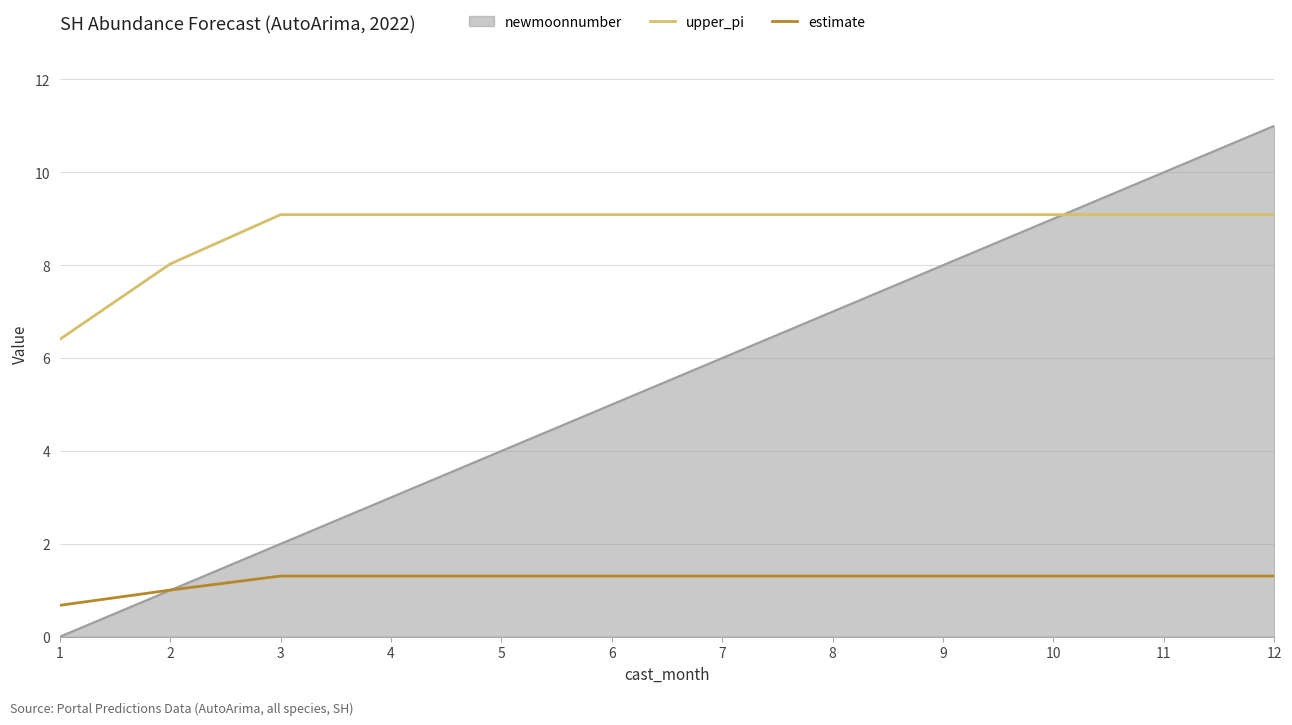

Which series has the largest range (max minus min)?

newmoonnumber